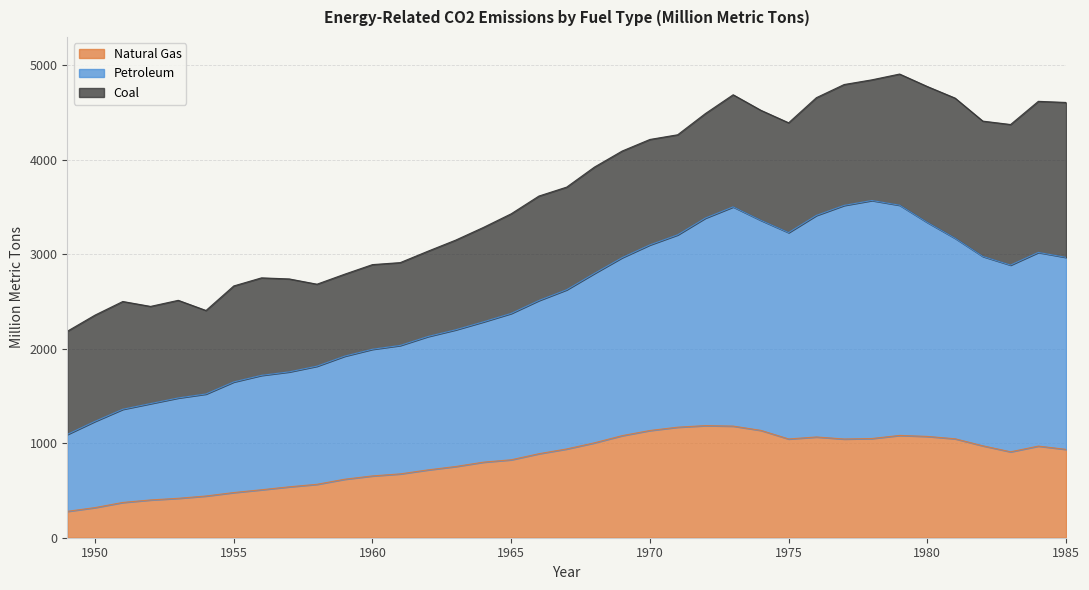

True or false: Natural Gas and Petroleum cross at least once.

False